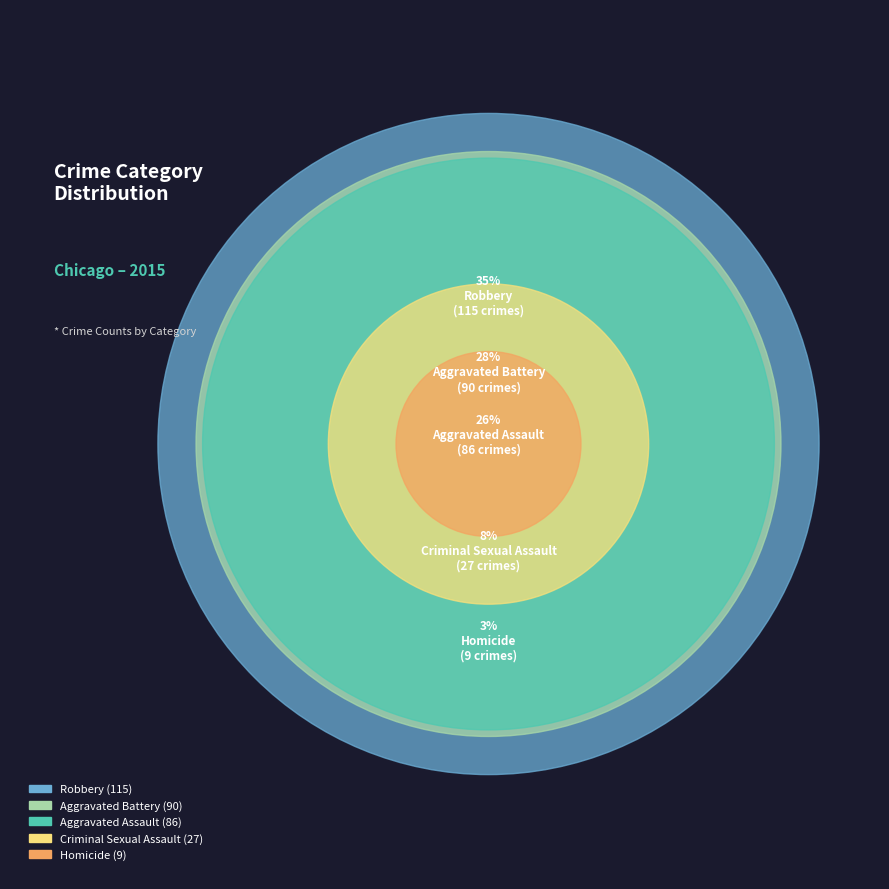

Is the sum of Criminal Sexual Assault and Robbery greater than half?

No